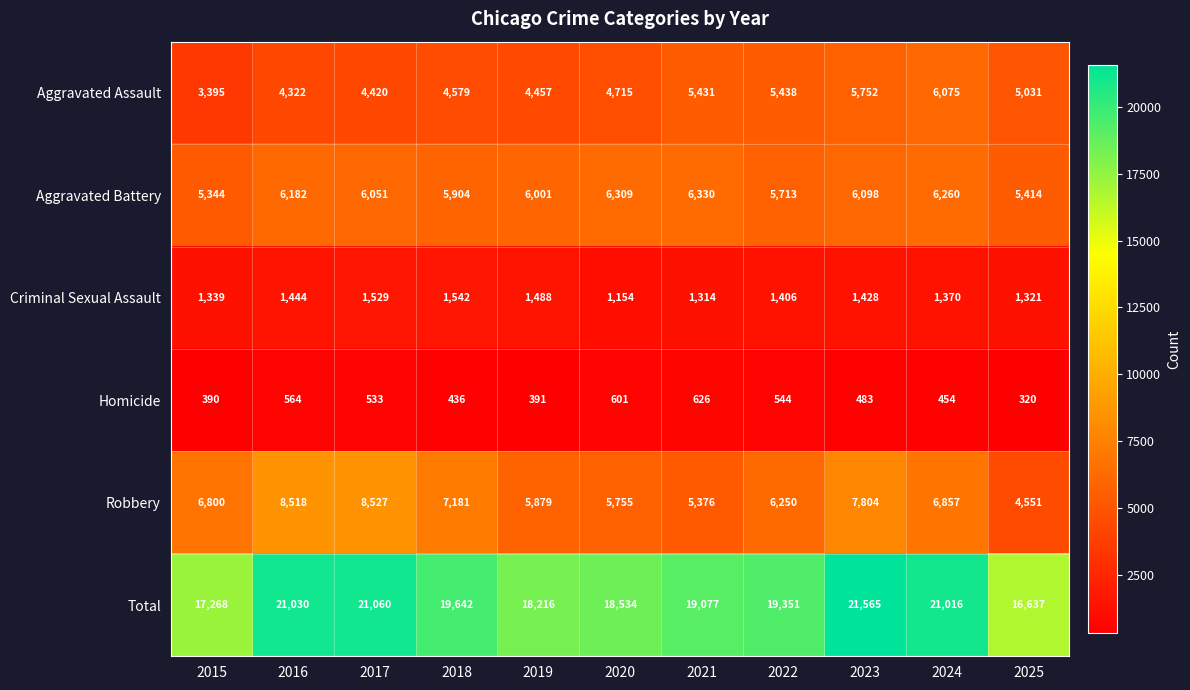

What is the difference between the highest and lowest values at 2017?

20527